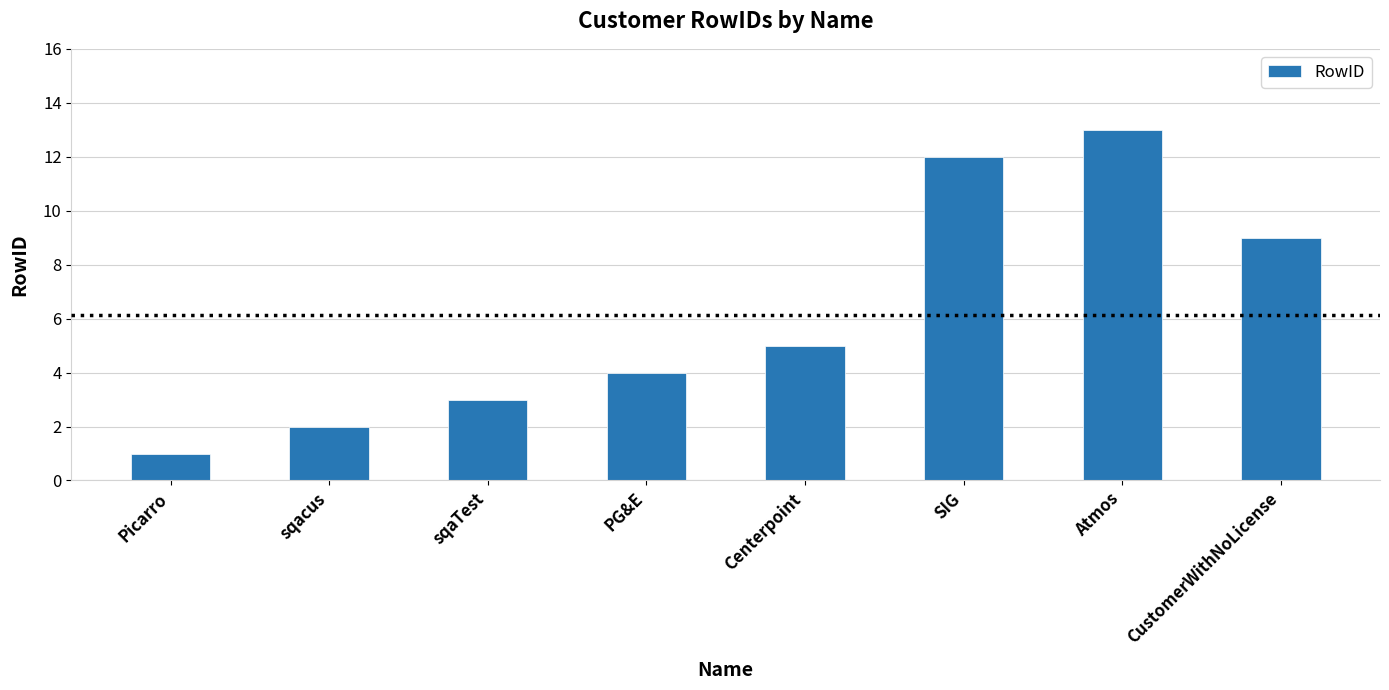

What position from the right is sqaTest?

6